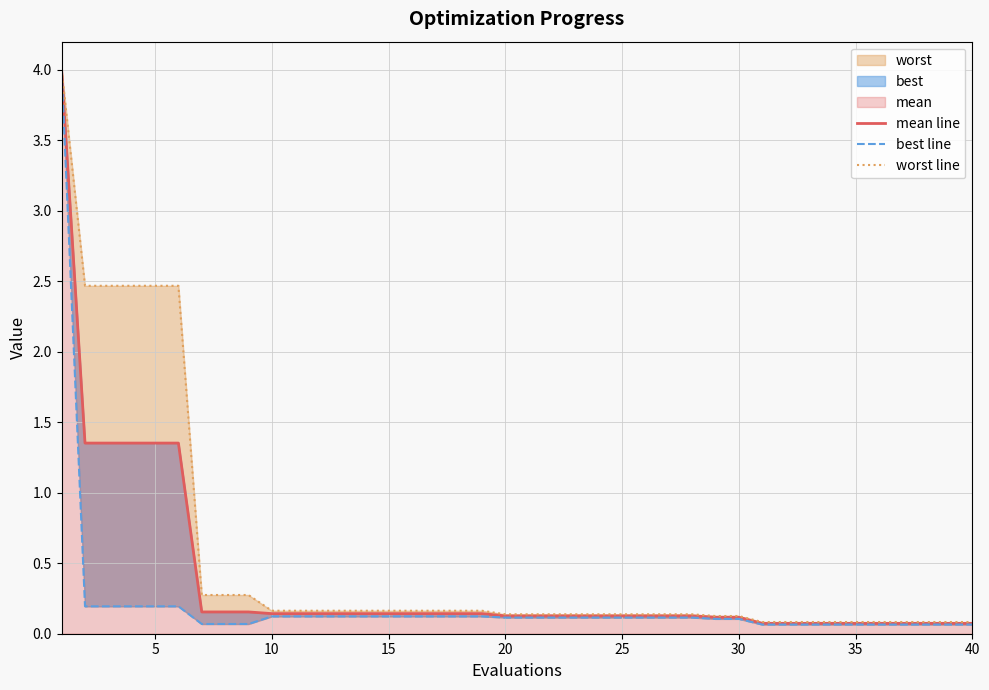

True or false: best line and mean line intersect in this chart.

False